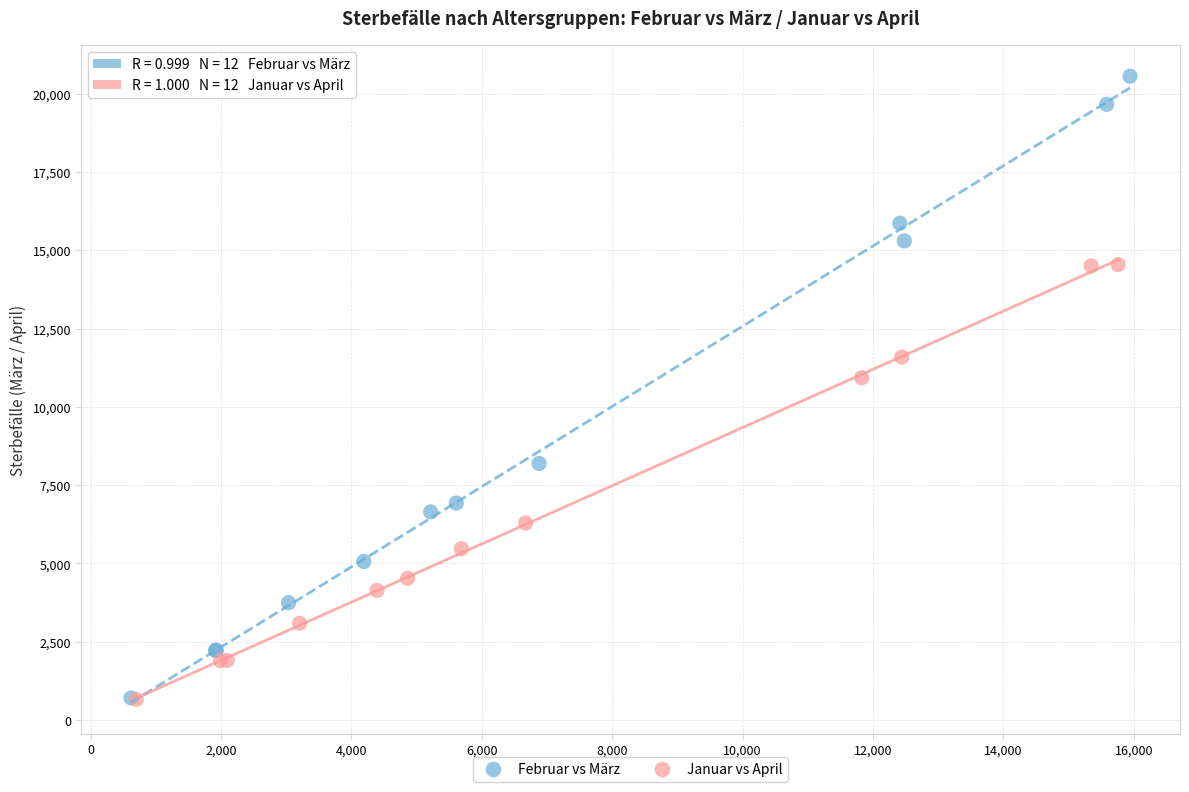

Which series contains the highest Y value?

Februar vs März